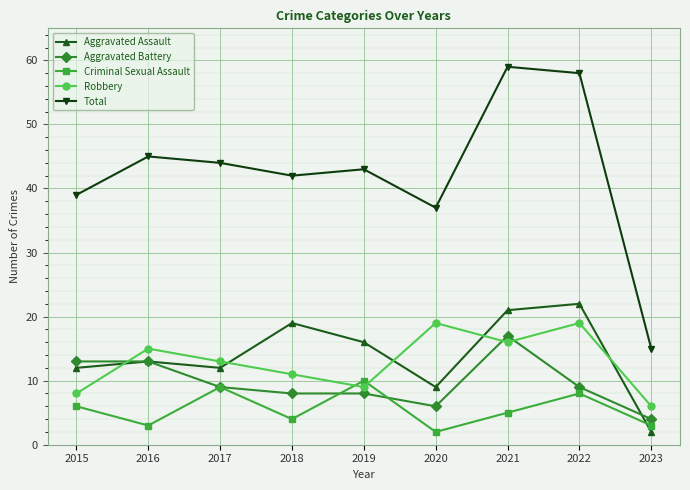

Read the Aggravated Battery value at 2023.

4